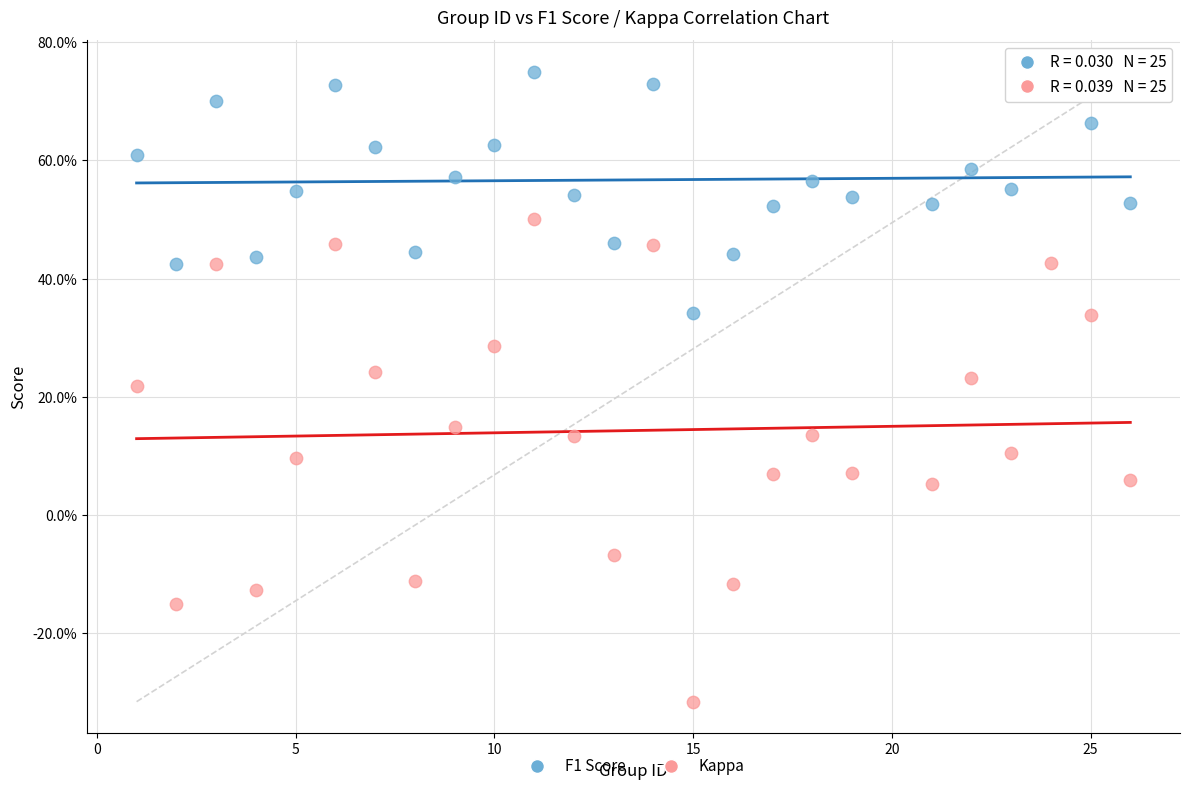

Which series contains the lowest Y value?

Kappa